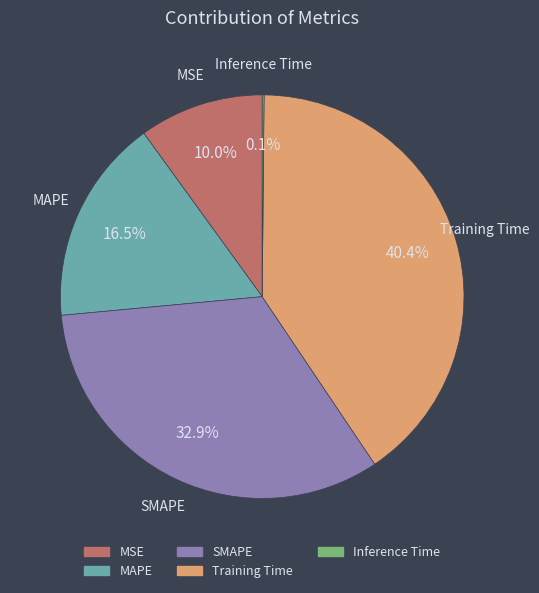

Which slice is the largest?

Training Time